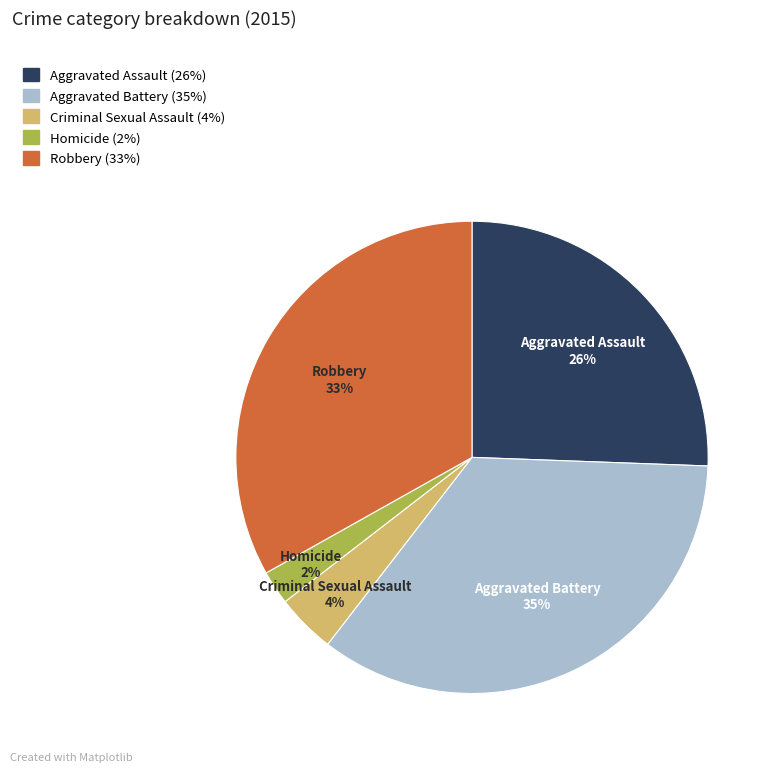

True or false: Aggravated Battery accounts for 42% of the total.

False